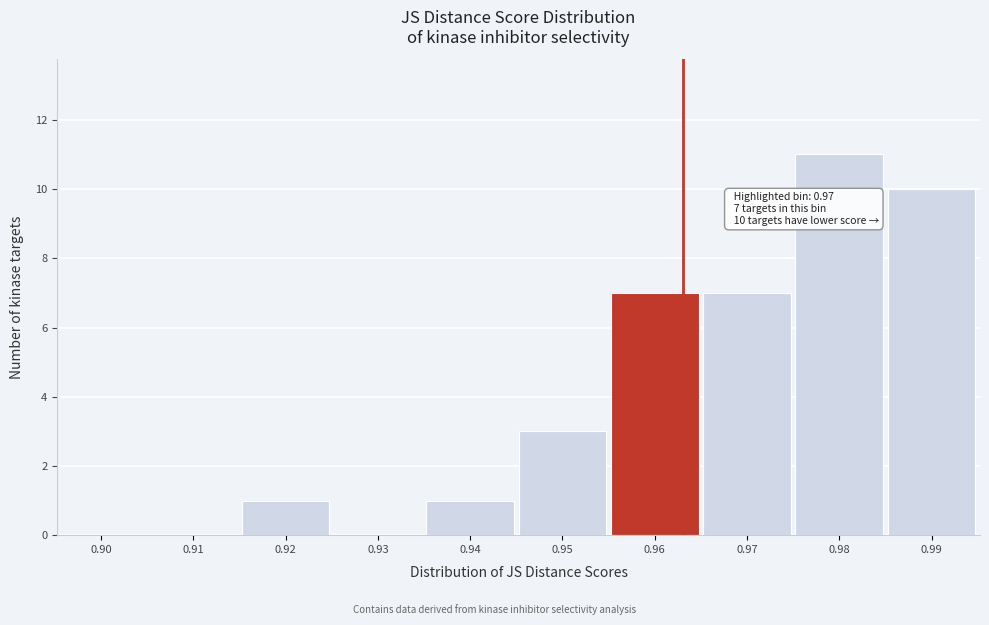

Reading right to left, extract all data points from this chart.

0.99=10	0.98=11	0.97=7	0.96=7	0.95=3	0.94=1	0.93=0	0.92=1	0.91=0	0.90=0